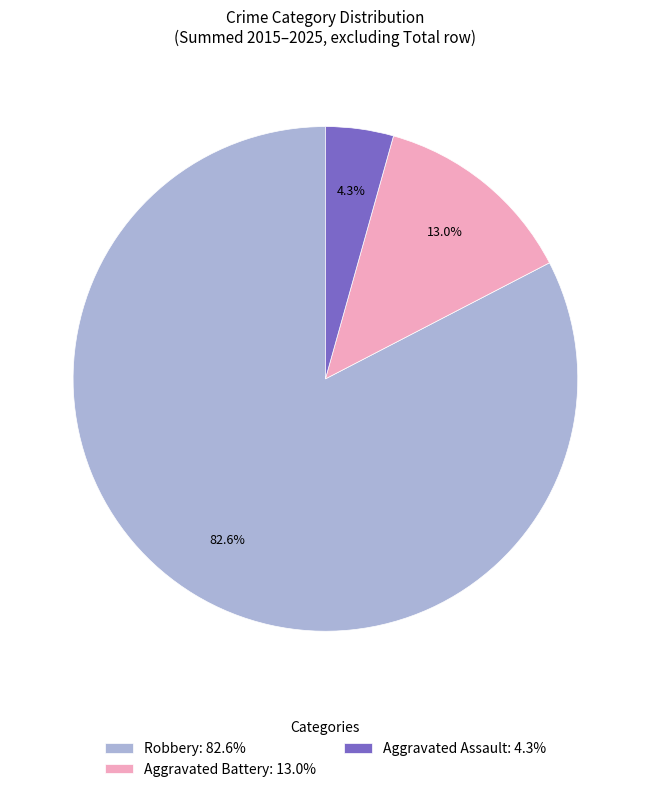

Count the number of slices in the pie.

3